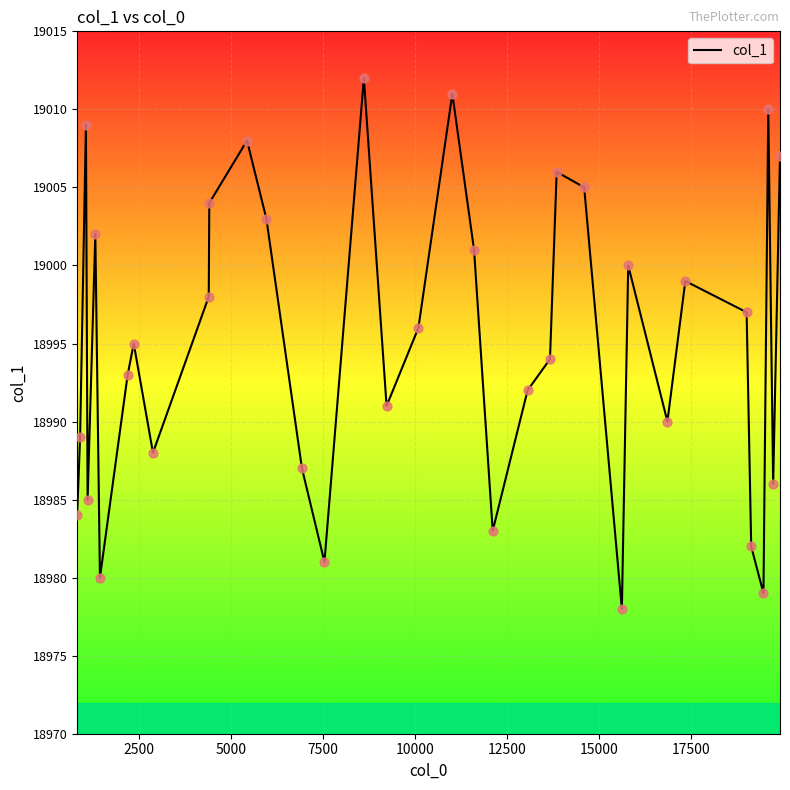

What is the difference between the maximum and minimum values?

34